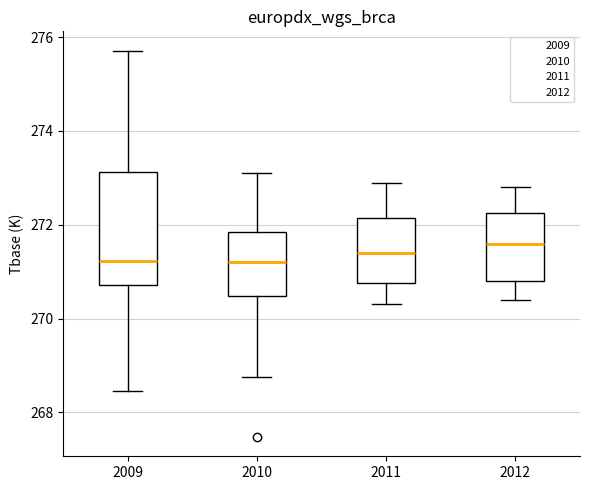

Where is the upper edge of the box at x = 2009 on the y-axis? The values are not printed on the chart, so give them approximately, as read against the axis.

273.2